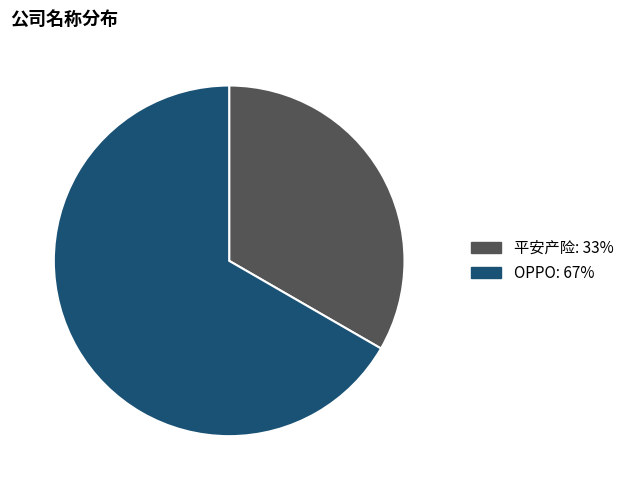

How many slices are in this pie chart?

2